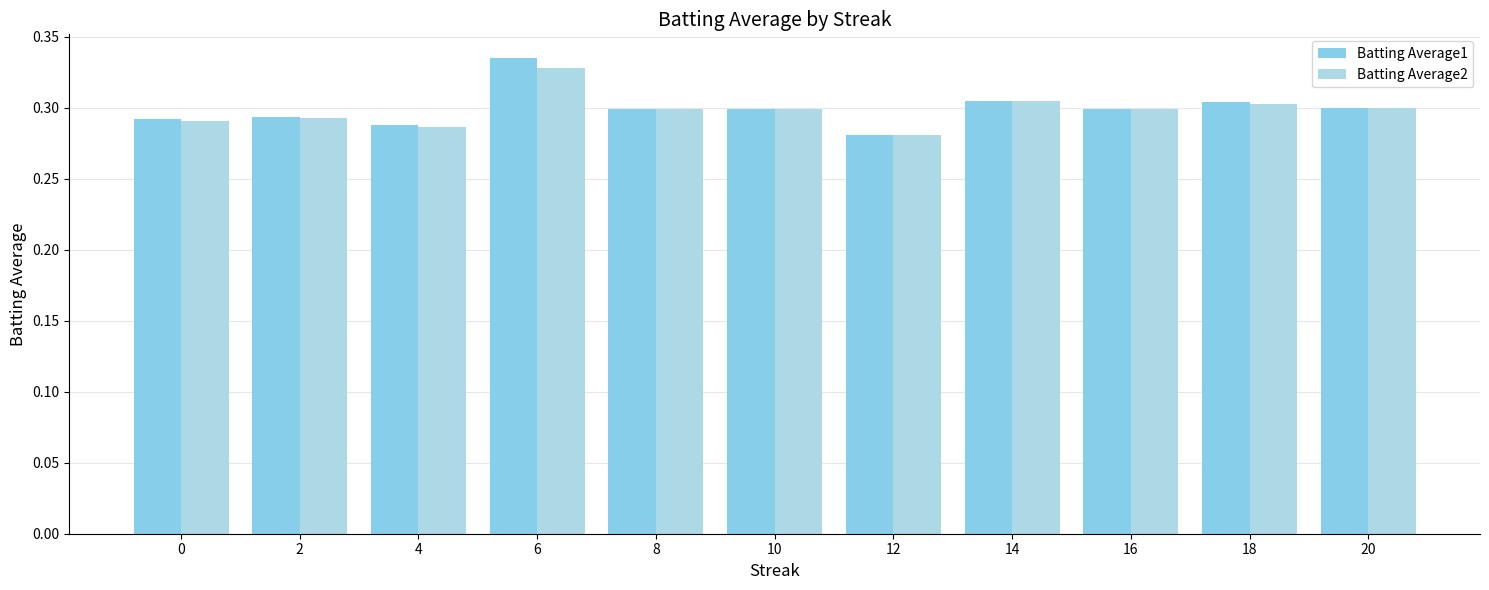

The Batting Average2 series shows 0.5 at 2. True or false?

False